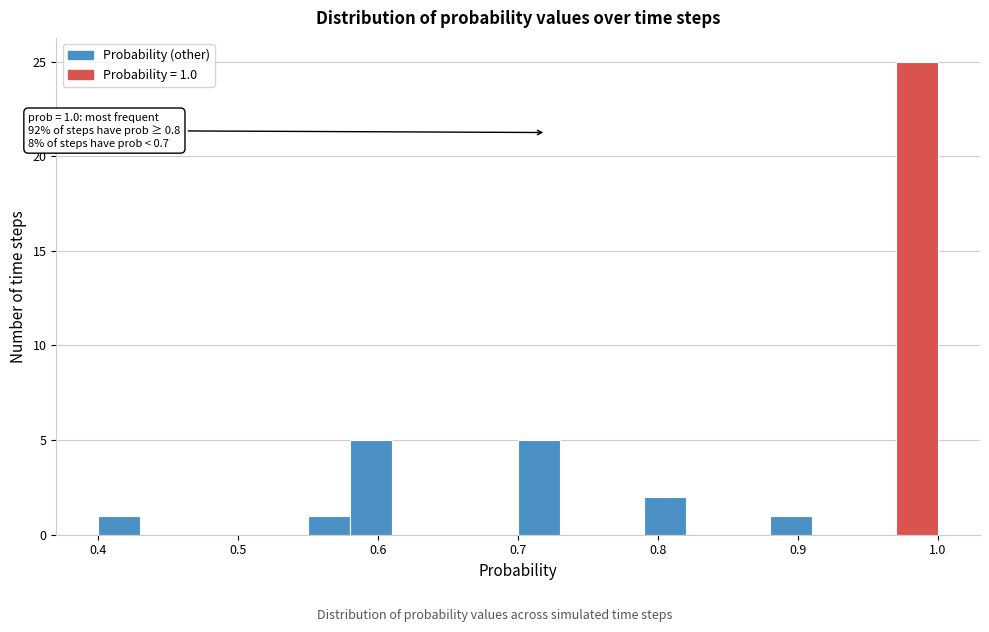

Around what value on the x-axis is the tallest bar? Give the approximate position of its centre, as read against the axis.

0.99